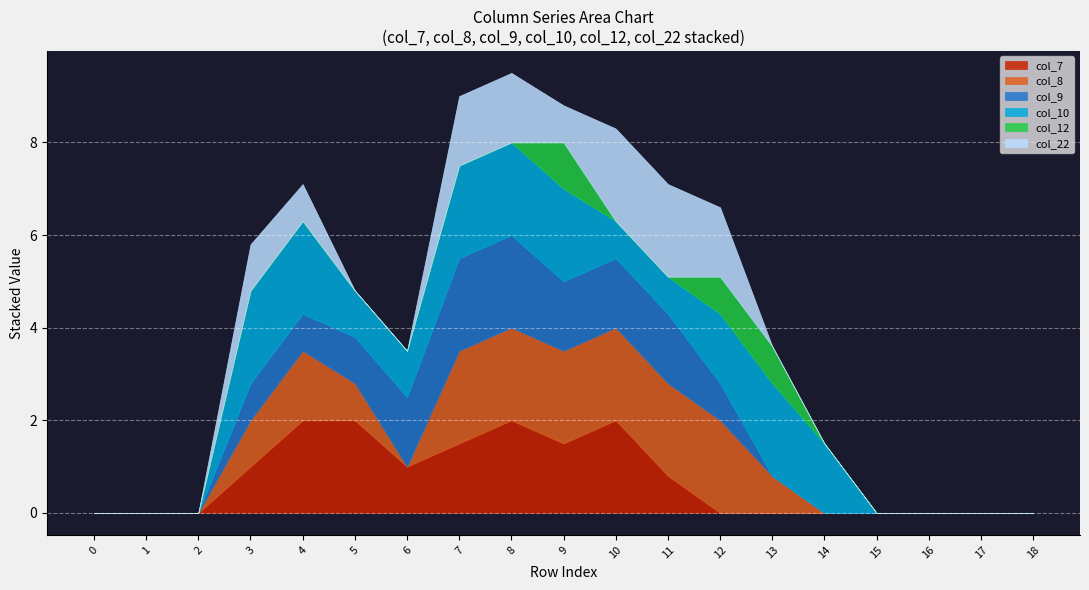

Which series has the largest total across all categories?

col_10